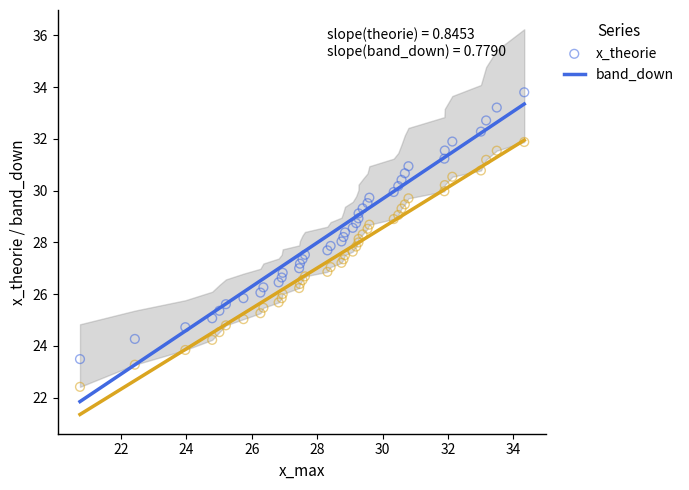

Which series contains the lowest Y value?

band_down